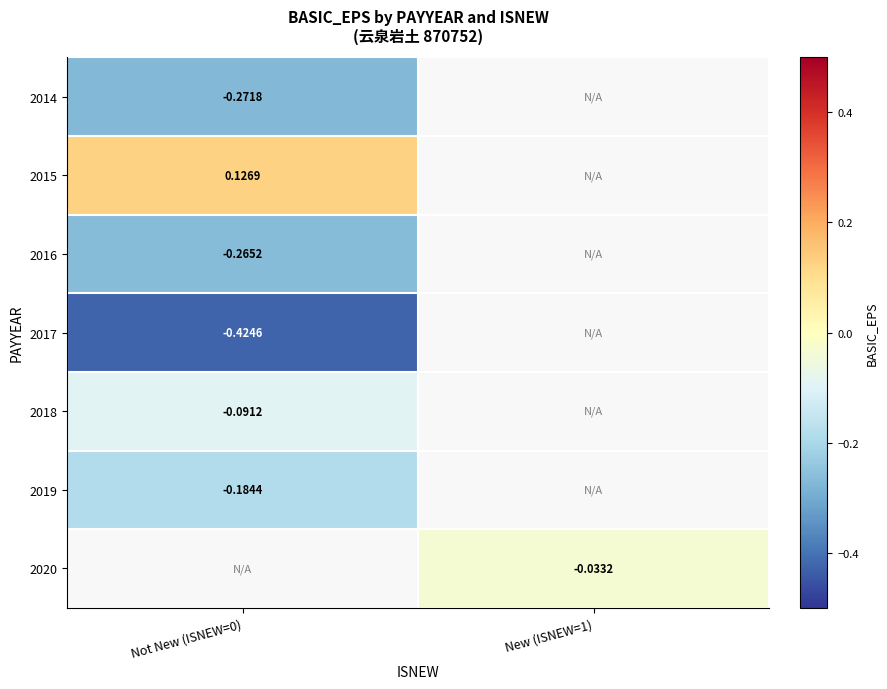

What is the minimum value shown in the chart?

-0.4